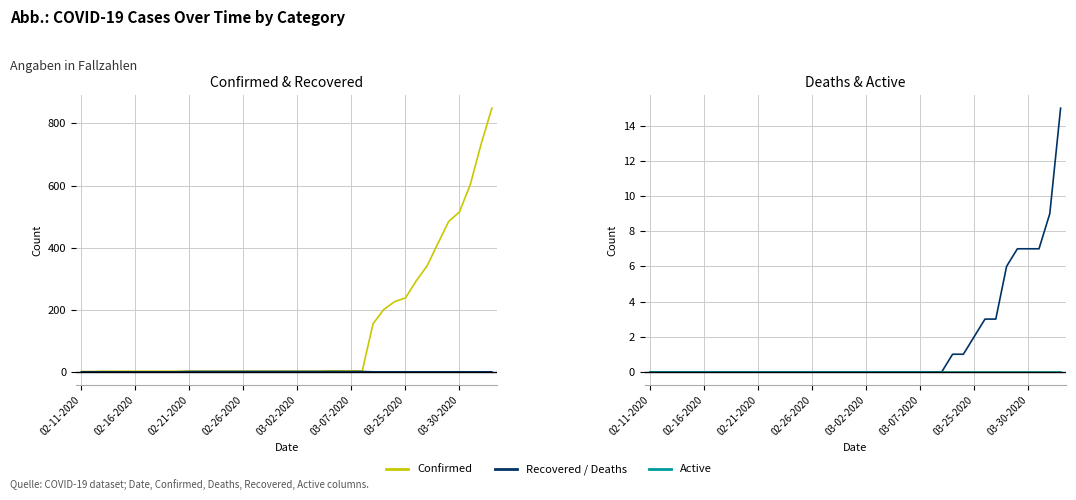

Is this an area chart (filled region under the line)?

No